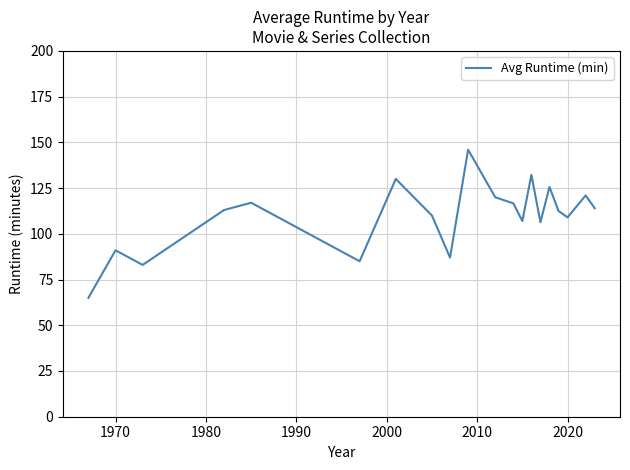

What is the smallest value displayed?

65.0